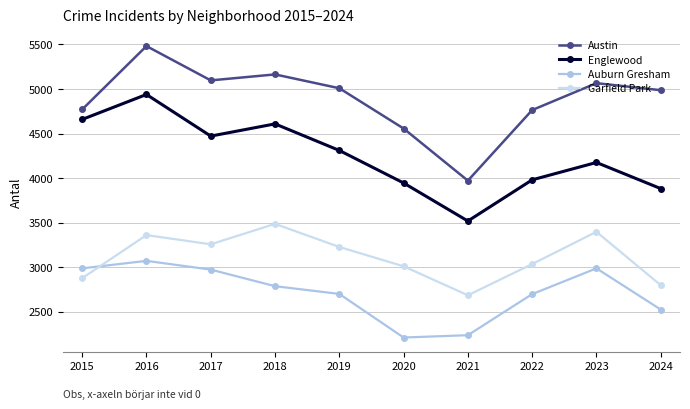

Which has a higher value, 2016 or 2018?

2016